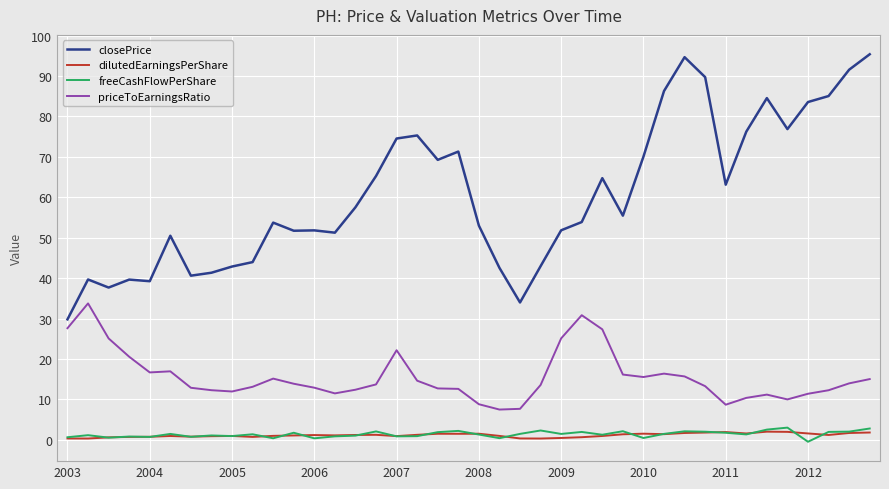

Which series has the largest range (max minus min)?

closePrice